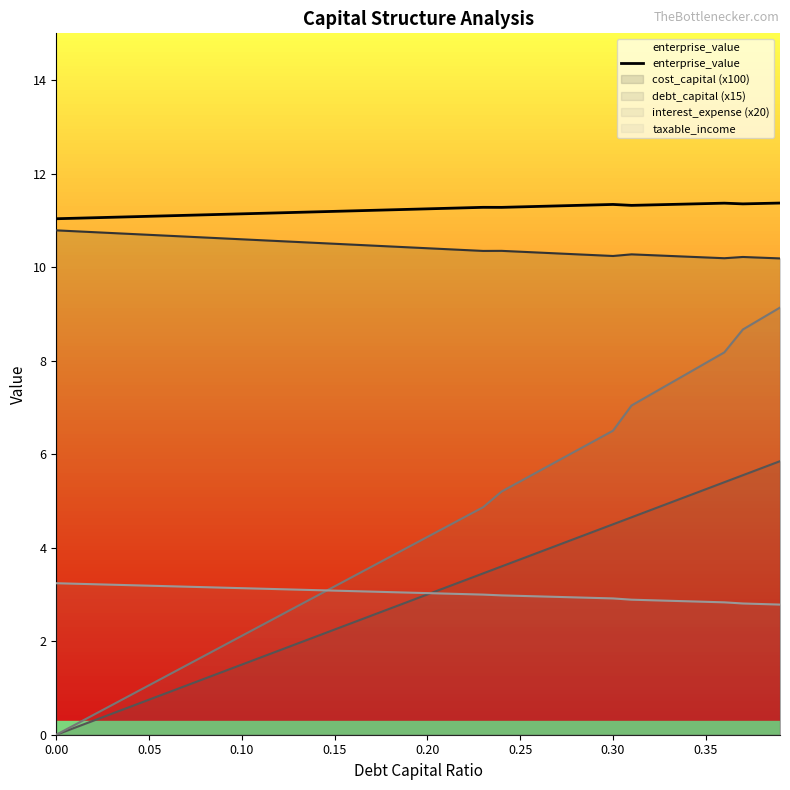

Reading right to left, transcribe all the data shown in this chart.

debt_capital: 5.9	5.7	5.5	5.4	5.2	5.1	5.0	4.8	4.7	4.5	4.3	4.2	4.1	3.9	3.8	3.6	3.5	3.3	3.1	3.0	2.9	2.7	2.6	2.4	2.2	2.1	2.0	1.8	1.6	1.5	1.3	1.2	1.1	0.9	0.8	0.6	0.4	0.3	0.1	0.0
cost_capital: 10.2	10.2	10.2	10.2	10.2	10.2	10.2	10.3	10.3	10.2	10.3	10.3	10.3	10.3	10.3	10.3	10.3	10.4	10.4	10.4	10.4	10.4	10.5	10.5	10.5	10.5	10.5	10.6	10.6	10.6	10.6	10.6	10.7	10.7	10.7	10.7	10.7	10.7	10.8	10.8
enterprise_value: 11.4	11.4	11.4	11.4	11.4	11.3	11.3	11.3	11.3	11.3	11.3	11.3	11.3	11.3	11.3	11.3	11.3	11.3	11.3	11.2	11.2	11.2	11.2	11.2	11.2	11.2	11.2	11.2	11.2	11.1	11.1	11.1	11.1	11.1	11.1	11.1	11.1	11.1	11.0	11.0
interest_expense: 2.8	2.8	2.8	2.8	2.8	2.9	2.9	2.9	2.9	2.9	2.9	2.9	2.9	3.0	3.0	3.0	3.0	3.0	3.0	3.0	3.0	3.0	3.1	3.1	3.1	3.1	3.1	3.1	3.1	3.1	3.1	3.2	3.2	3.2	3.2	3.2	3.2	3.2	3.2	3.2
taxable_income: 9.1	8.9	8.7	8.2	7.9	7.7	7.5	7.3	7.0	6.5	6.3	6.1	5.9	5.6	5.4	5.2	4.9	4.7	4.4	4.2	4.0	3.8	3.6	3.4	3.2	3.0	2.7	2.5	2.3	2.1	1.9	1.7	1.5	1.3	1.1	0.8	0.6	0.4	0.2	0.0